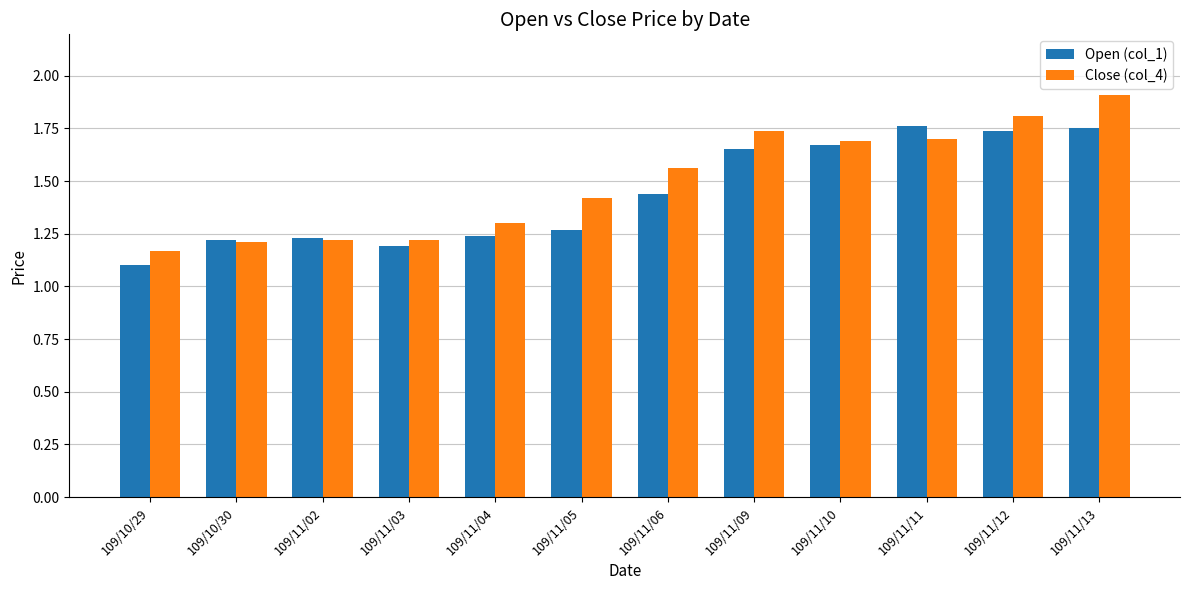

Does the chart contain any negative values?

No